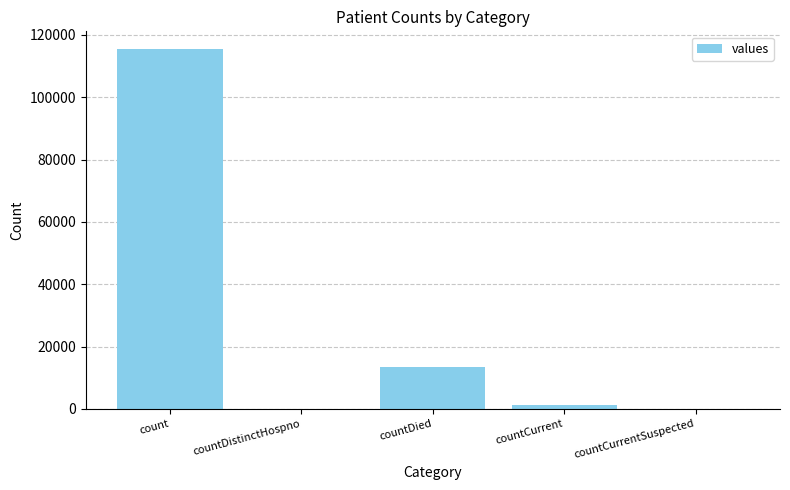

How many distinct data groups are displayed?

1